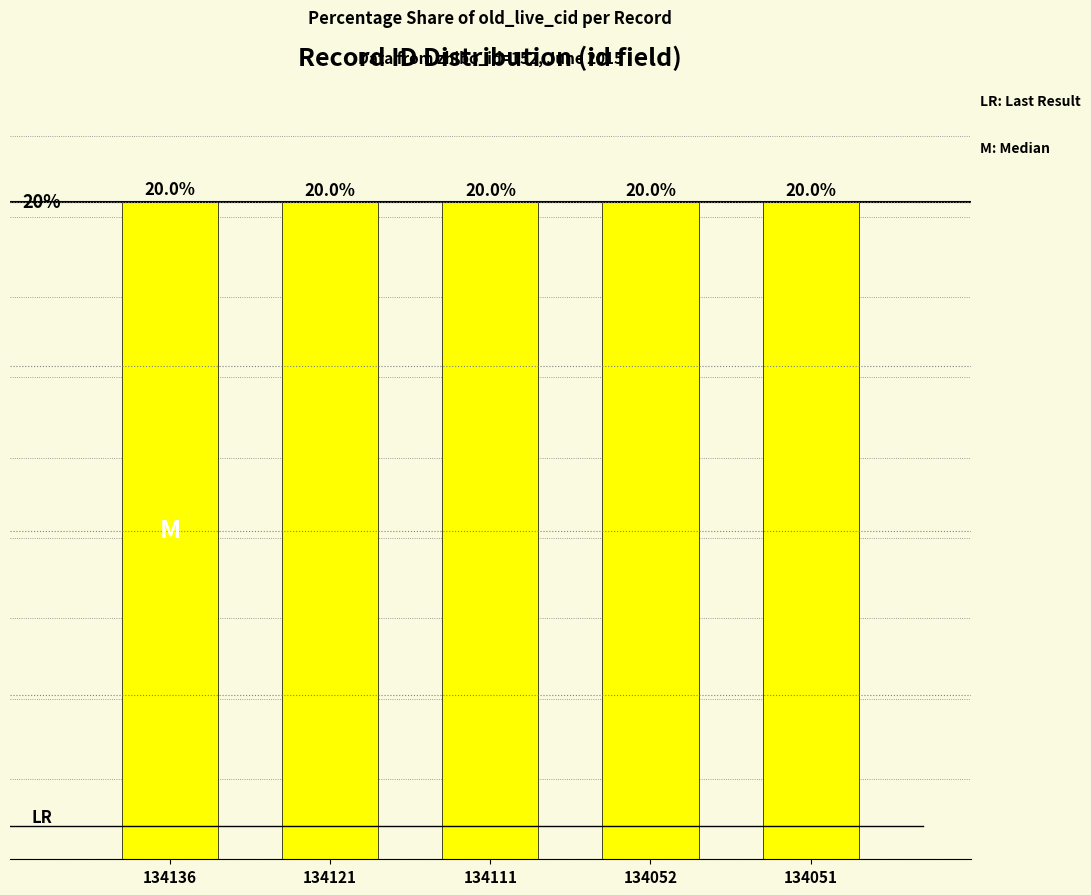

Where is the data nearest to the value 19?

134051